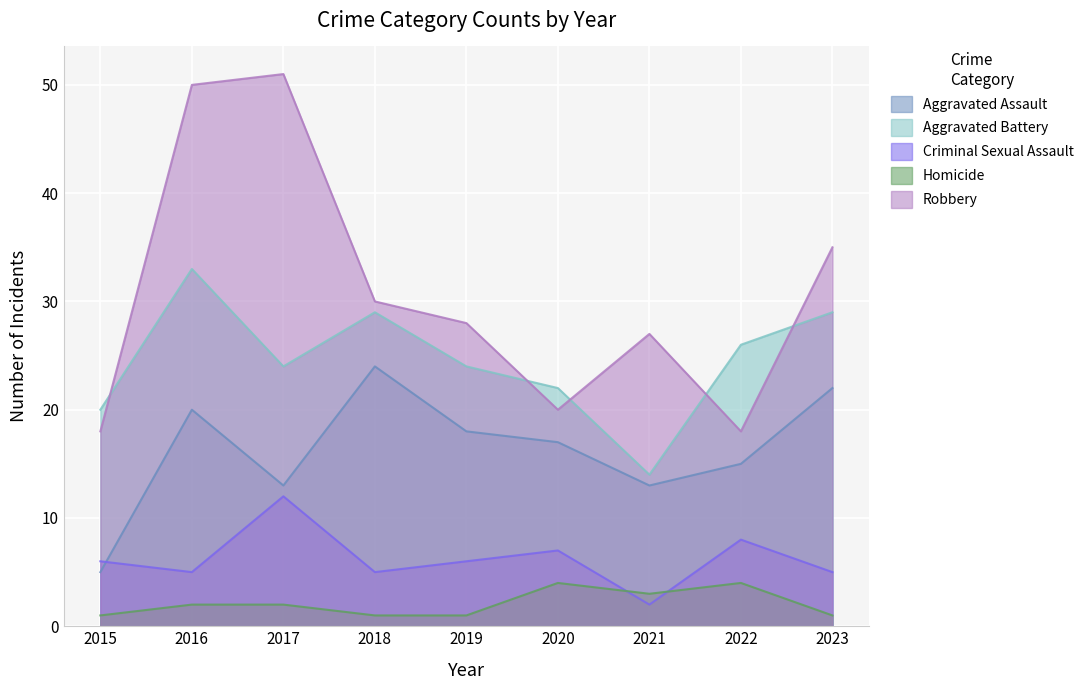

True or false: Aggravated Battery and Aggravated Assault cross at least once.

False